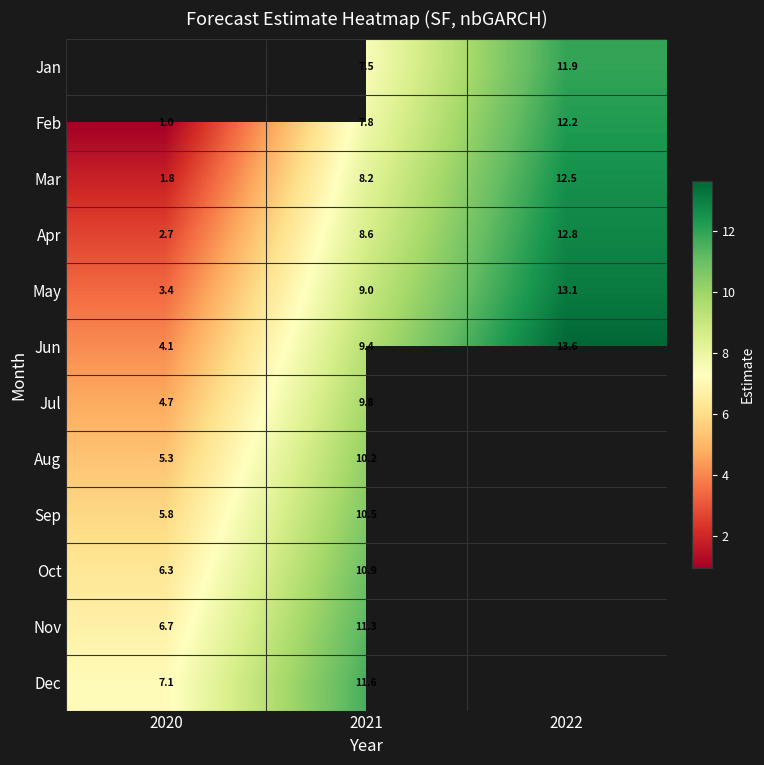

The Nov series shows 6.8 at 2021. True or false?

False